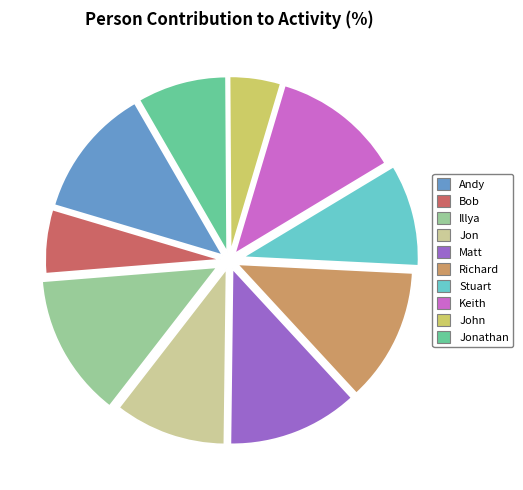

What is the ratio of the value at Andy to the value at Jonathan?

1.5